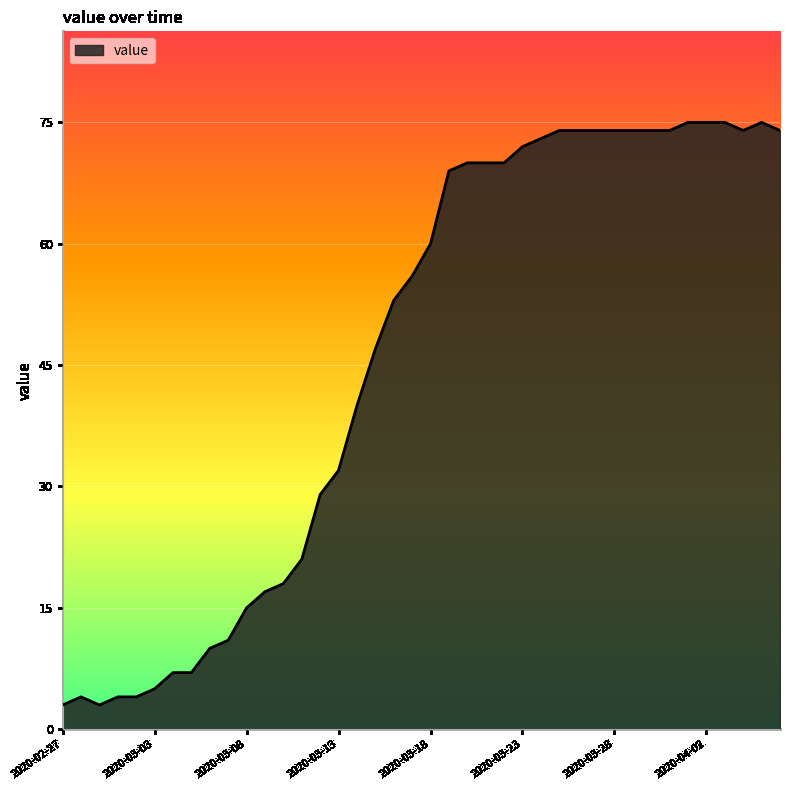

What is the smallest value displayed?

3